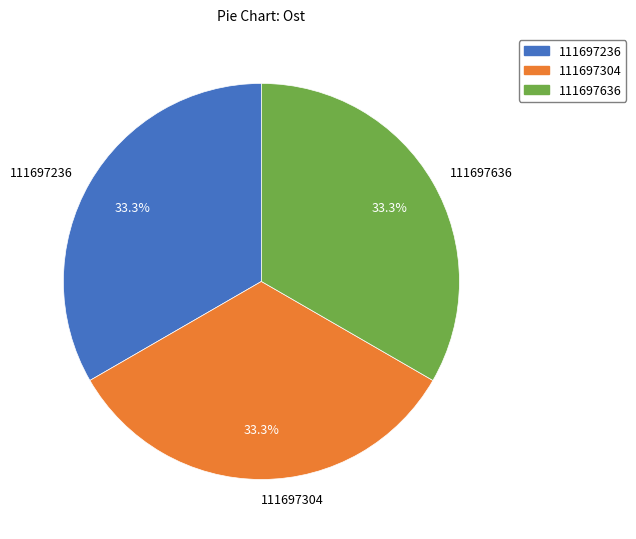

Is it true that 111697236 is 33% of the pie?

True